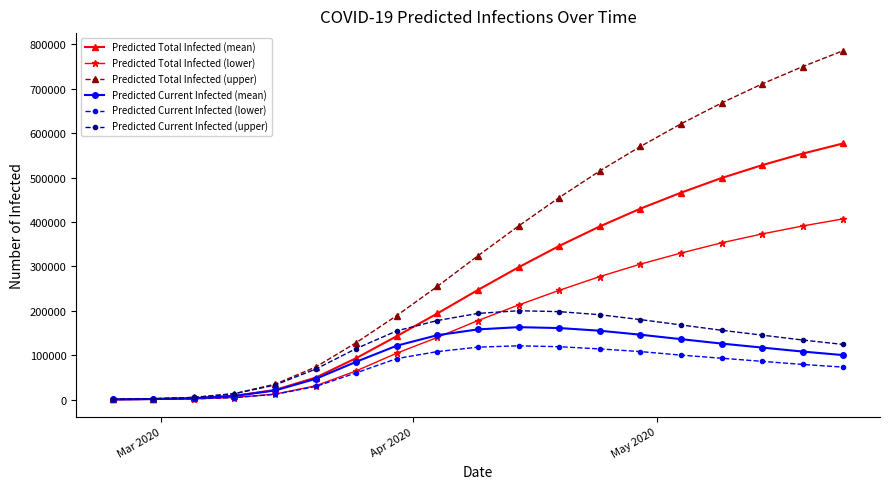

Rank the series by their maximum value, from highest to lowest.

Predicted Total Infected (upper), Predicted Total Infected (mean), Predicted Total Infected (lower), Predicted Current Infected (upper), Predicted Current Infected (mean), Predicted Current Infected (lower)